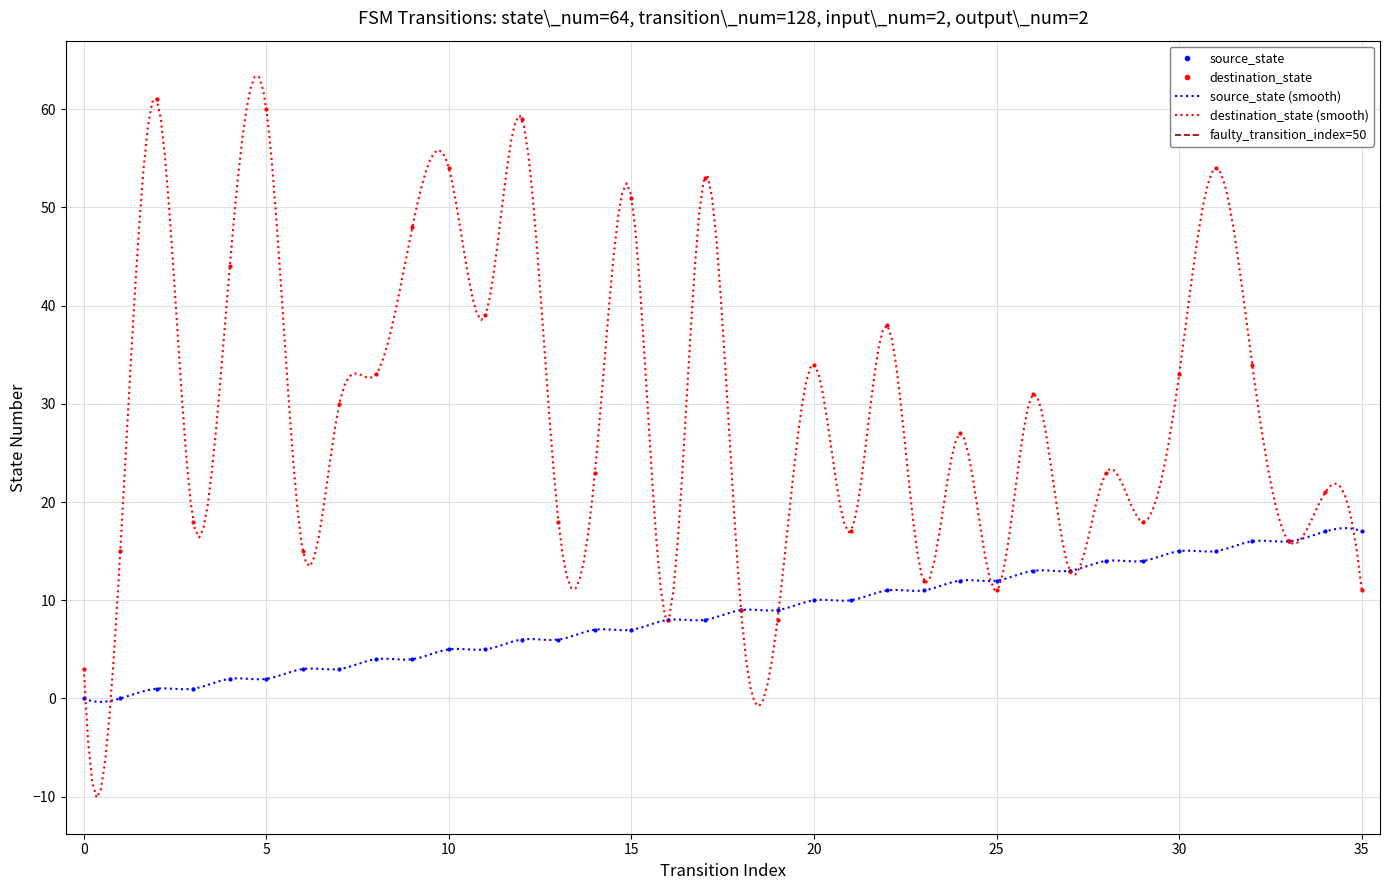

How many distinct data groups are displayed?

2